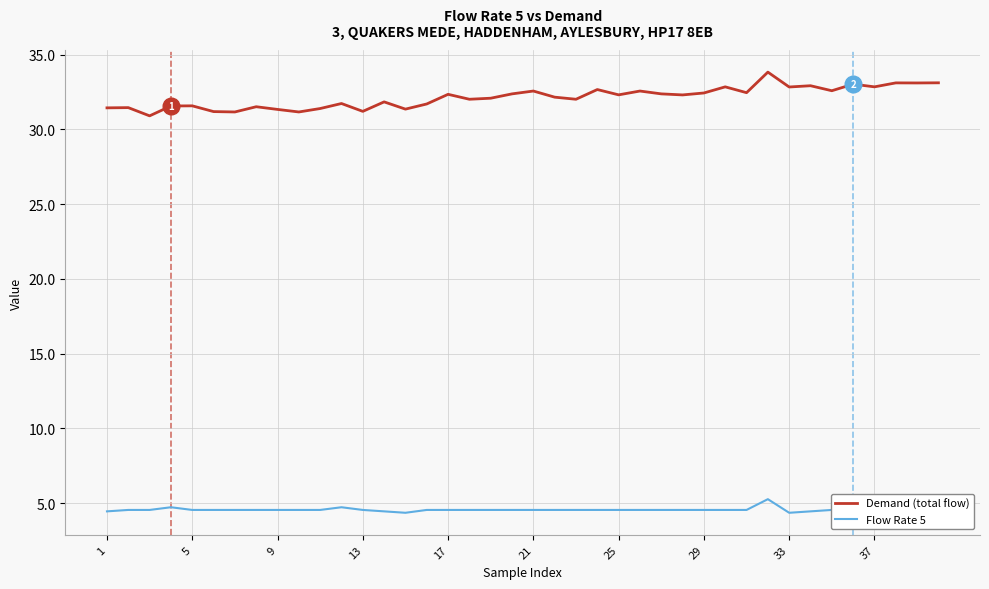

Rank the series by their average value, from highest to lowest.

Demand (total flow), Flow Rate 5